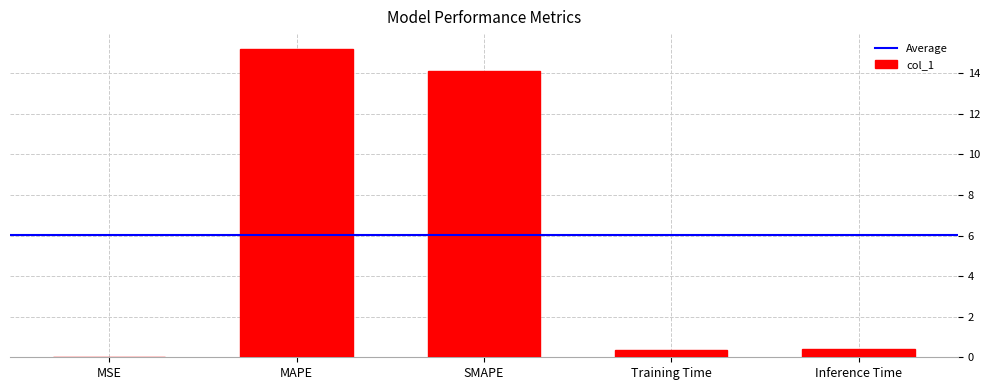

Which has a higher value, MSE or Training Time?

Training Time